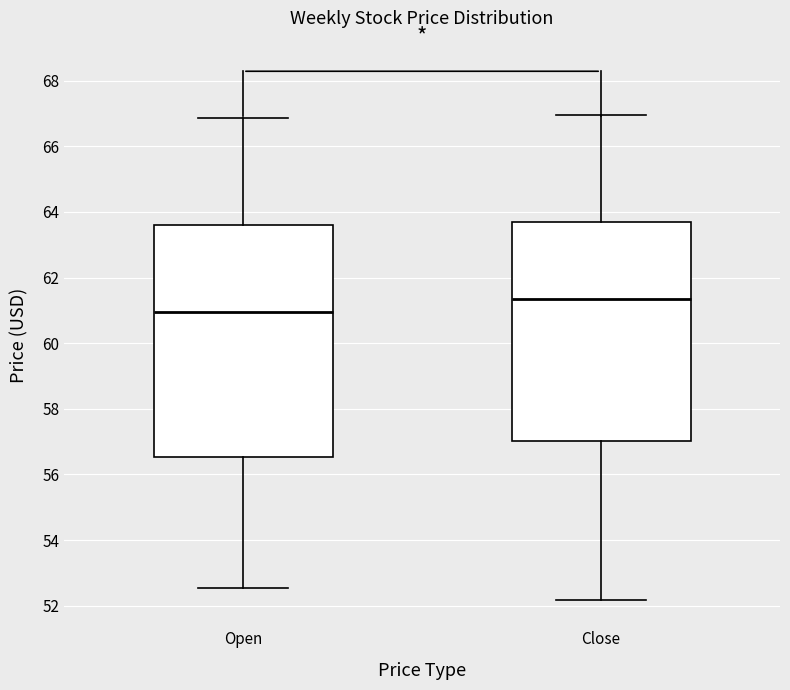

Which box is the tallest, from its lower edge to its upper edge?

Open